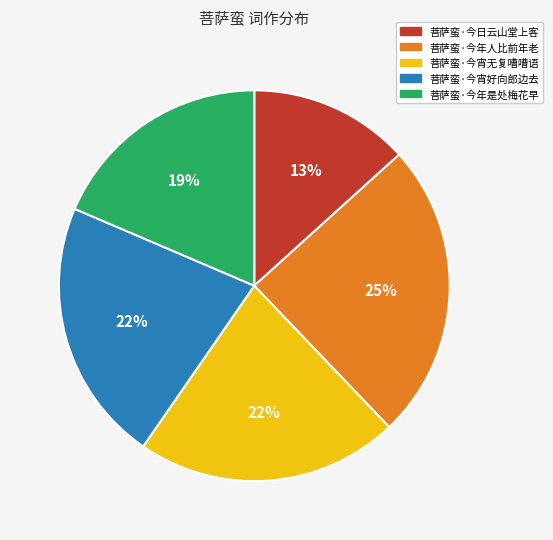

Which category has the biggest portion of the pie?

菩萨蛮·今年人比前年老